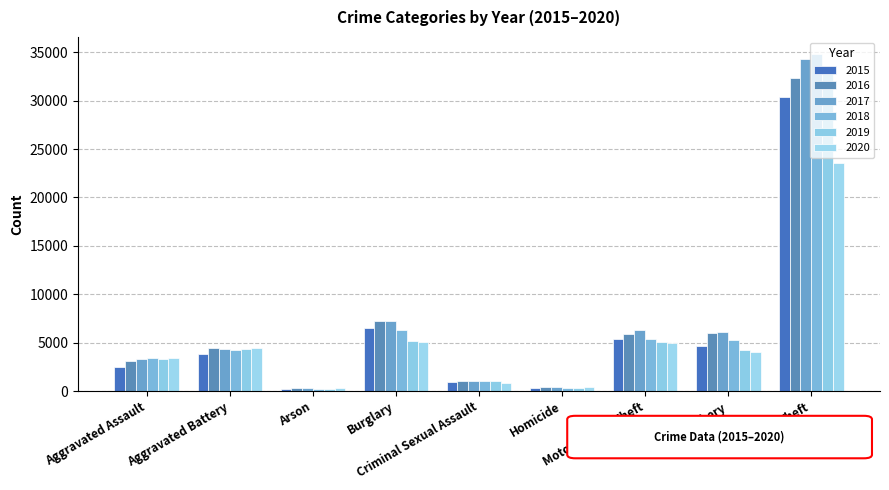

Reading left to right, extract all data points from this chart.

2015: 2432	3803	233	6519	957	263	5364	4699	30388
2016: 3114	4419	294	7194	1041	380	5872	6001	32291
2017: 3269	4388	264	7235	1086	395	6268	6120	34285
2018: 3397	4203	198	6305	1080	312	5390	5294	34838
2019: 3336	4342	200	5142	1047	279	5046	4220	33498
2020: 3388	4439	311	5073	842	440	4927	4002	23534